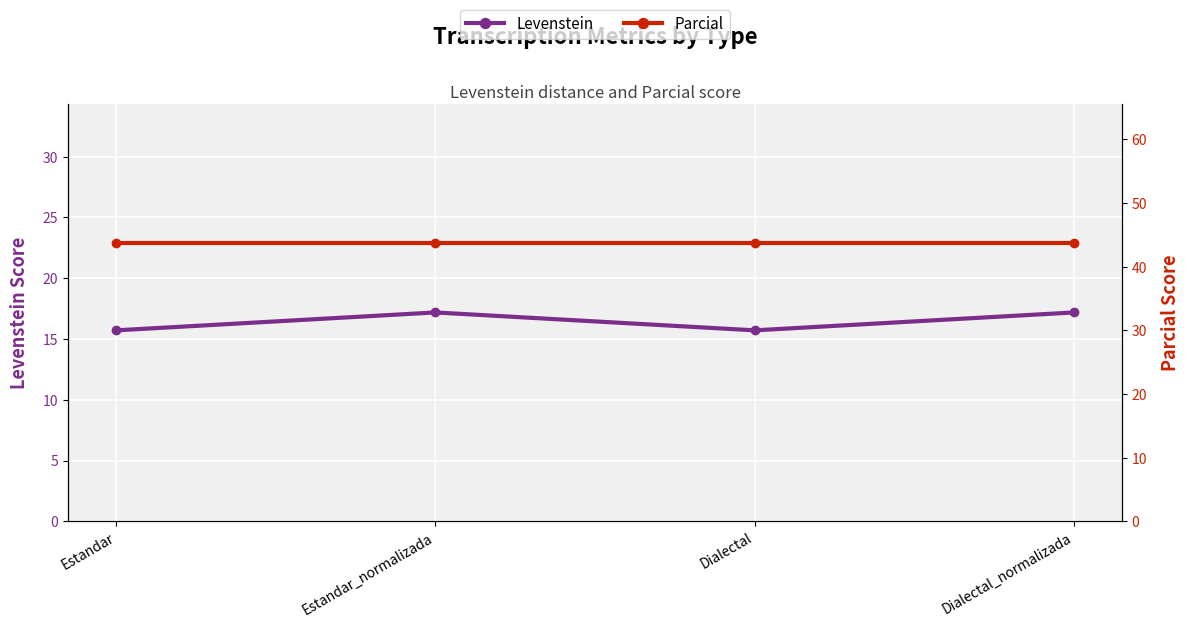

The value of Parcial at Estandar_normalizada is 75.7. True or false?

False